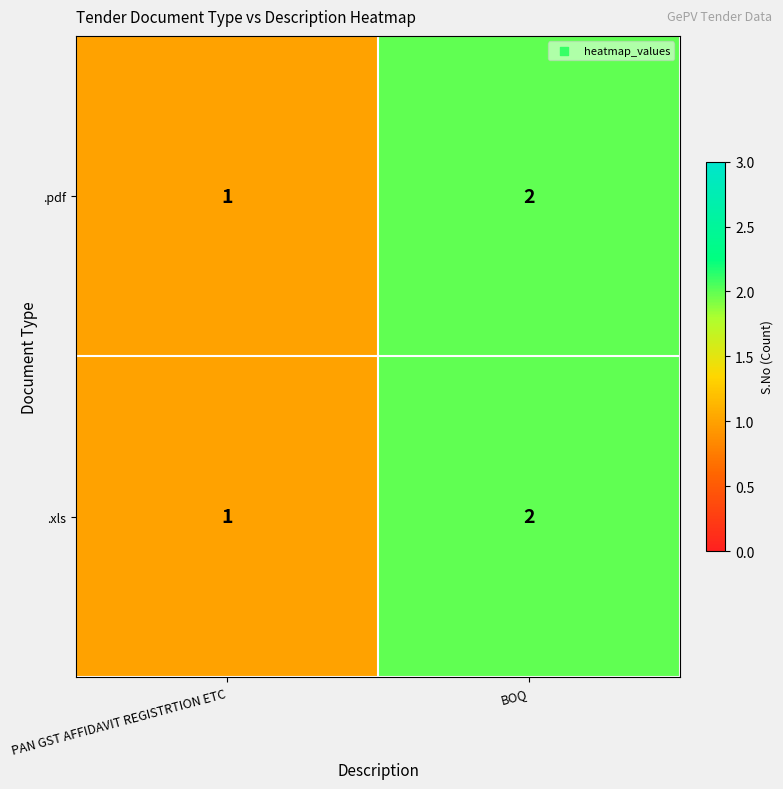

What is the greatest value displayed?

2